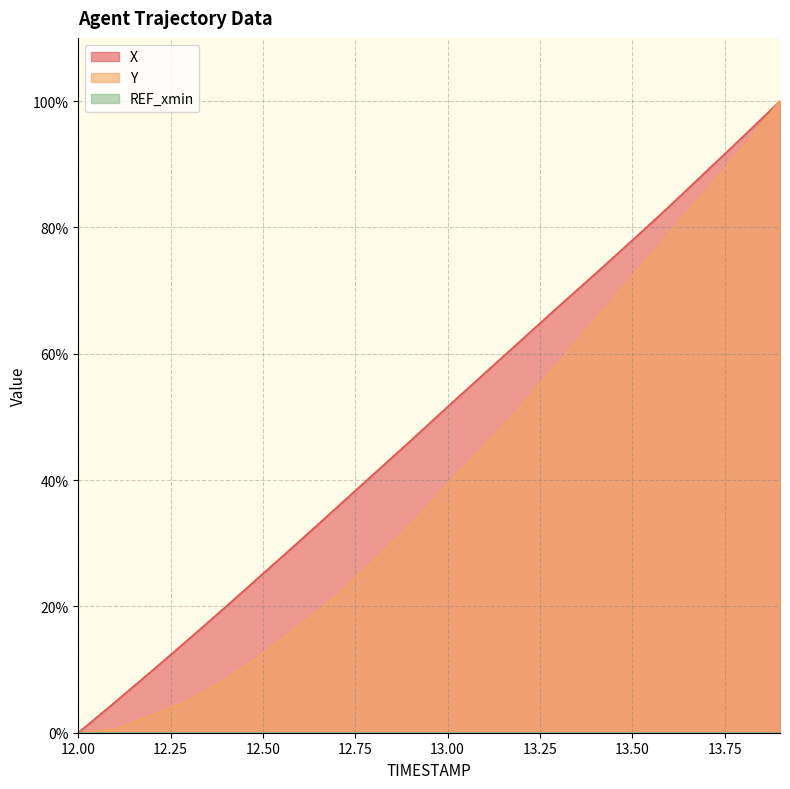

How many lines are shown in the chart?

3